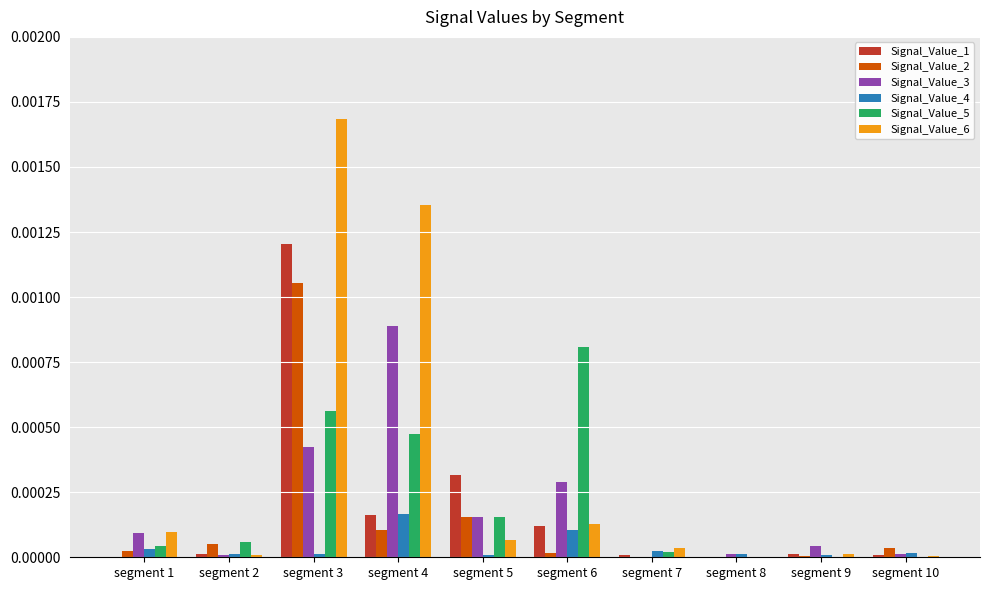

The Signal_Value_3 series shows 0.0 at segment 4. True or false?

True